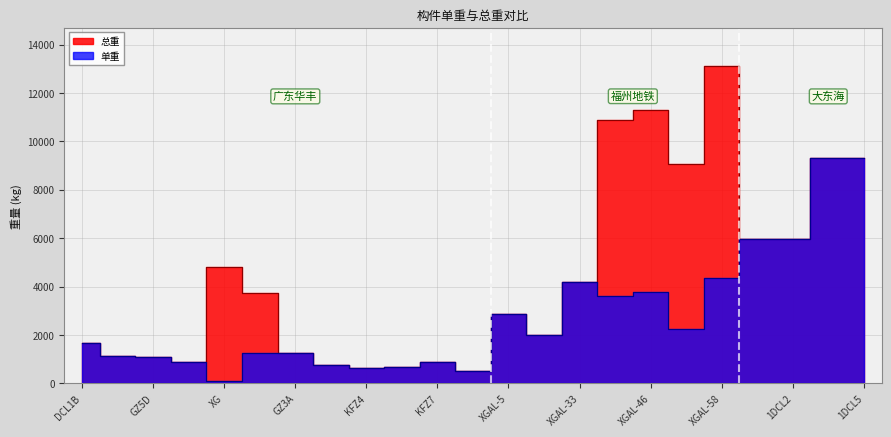

Which series has the largest range (max minus min)?

总重